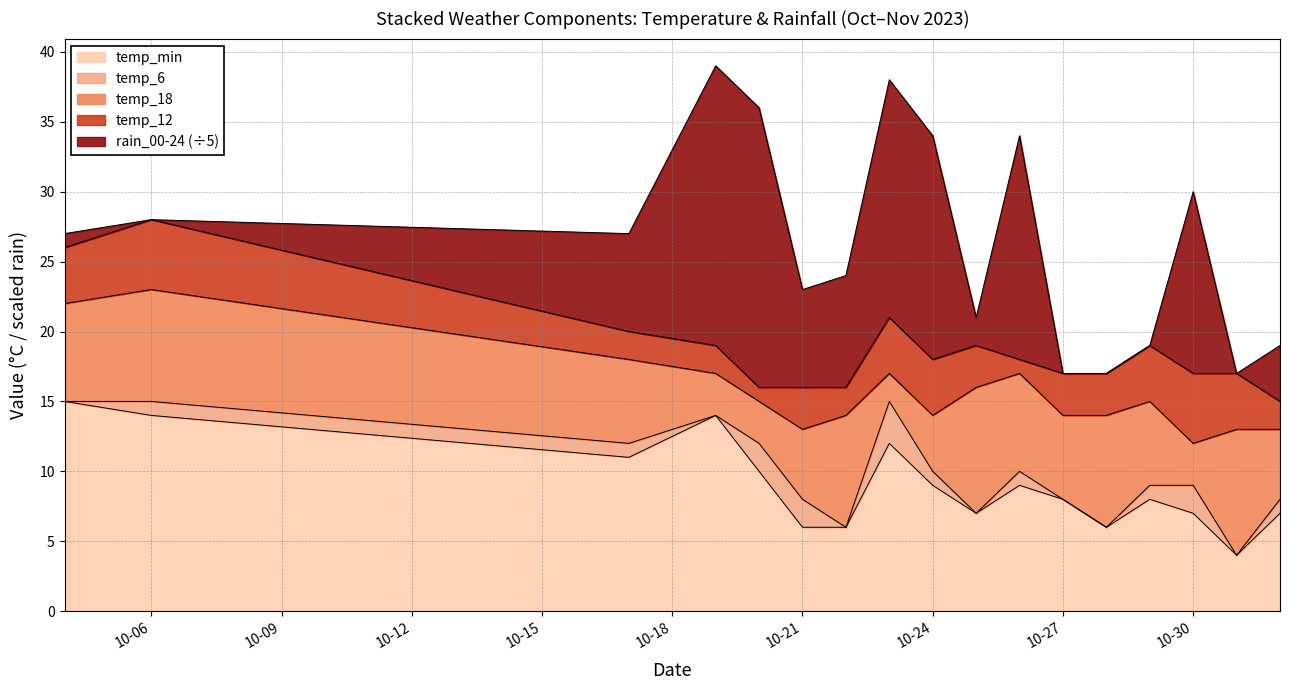

True or false: temp_min has a value of 4 at 10-30.

False